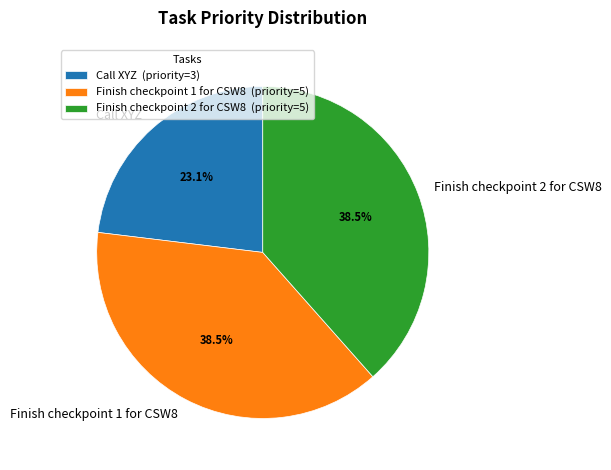

How many segments does this pie chart have?

3